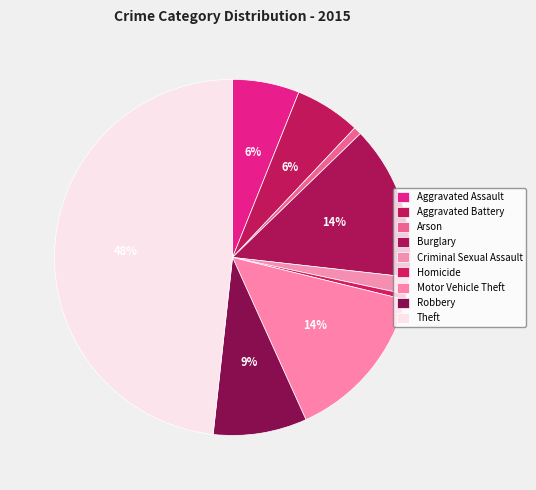

How many slices are in this pie chart?

9